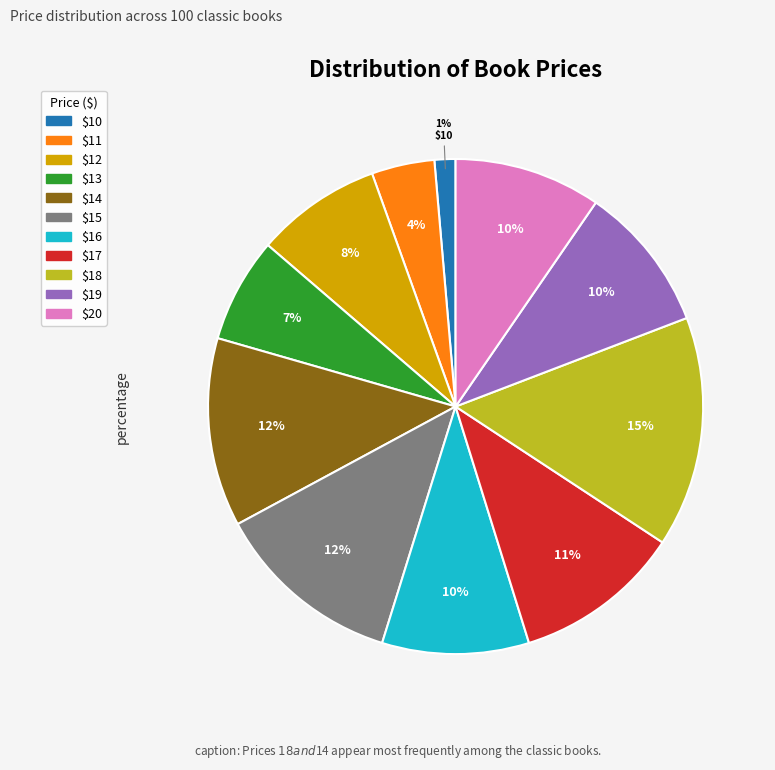

To the nearest percent, what is the difference between the largest and smallest slice percentages?

14%